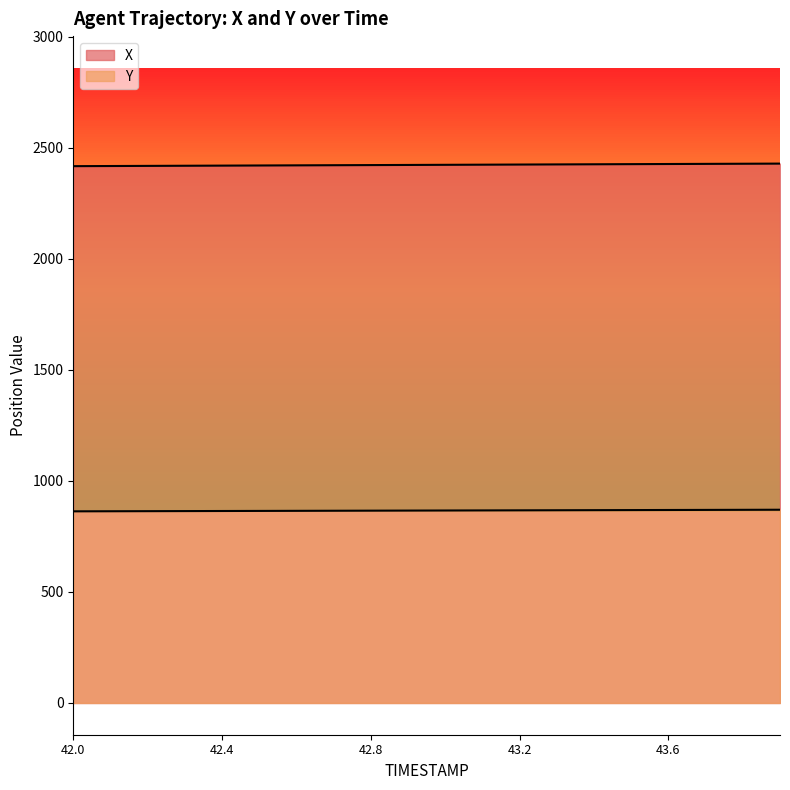

Where does the X series first go above 2423?

43.0